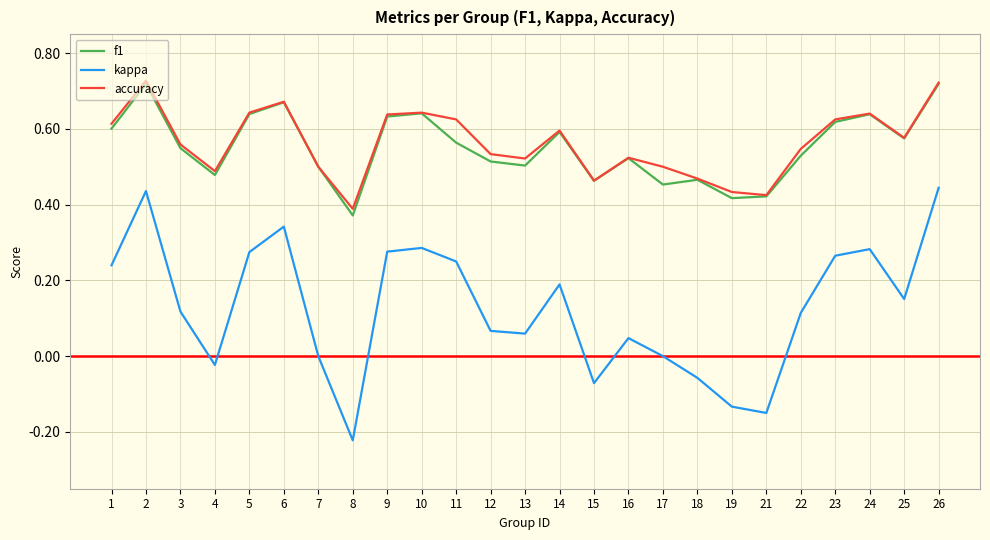

Does the chart display data point markers on the line(s)?

No